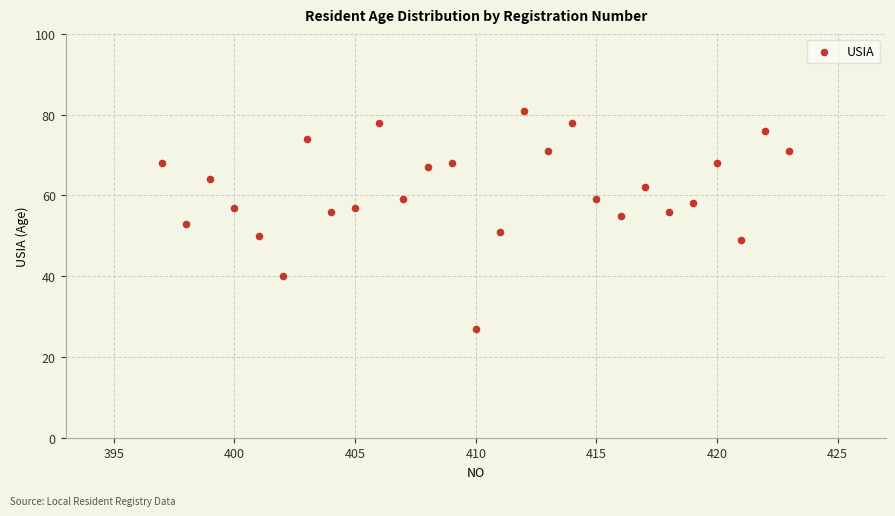

What is the range of Y values (max minus min)?

54